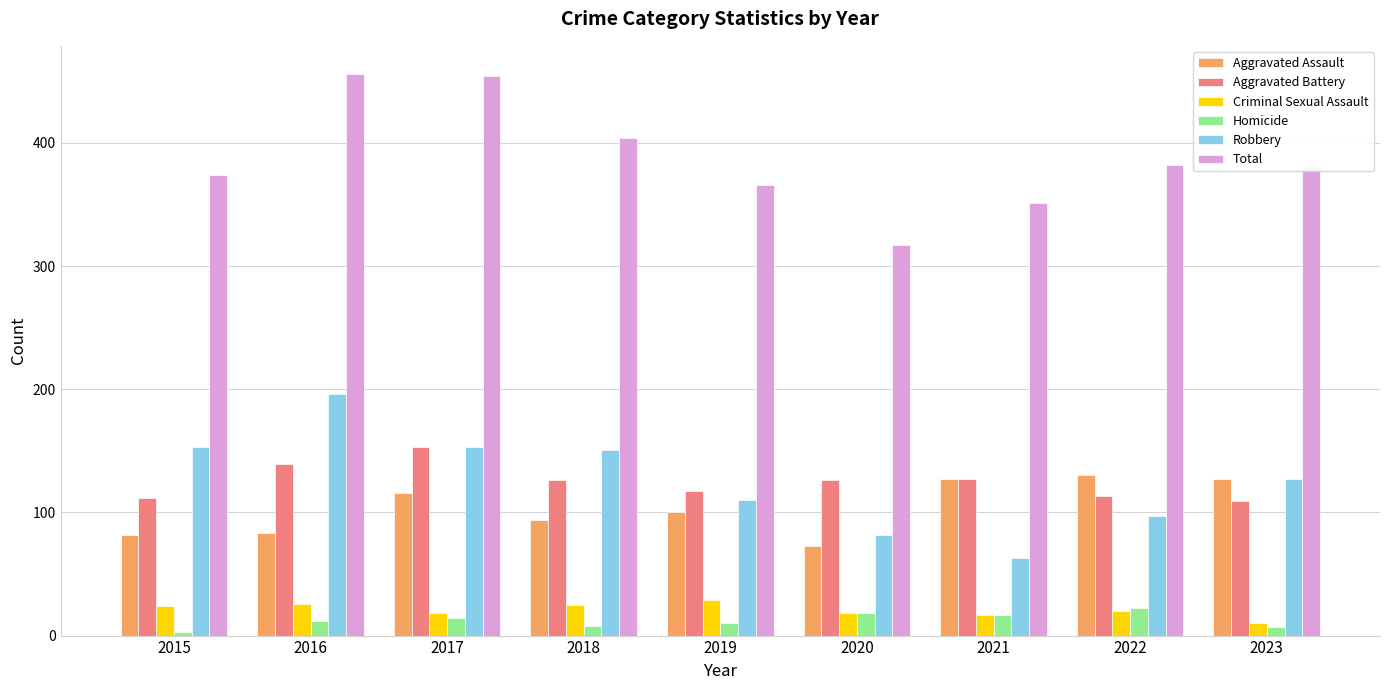

What is the total value across all series at 2017?

908